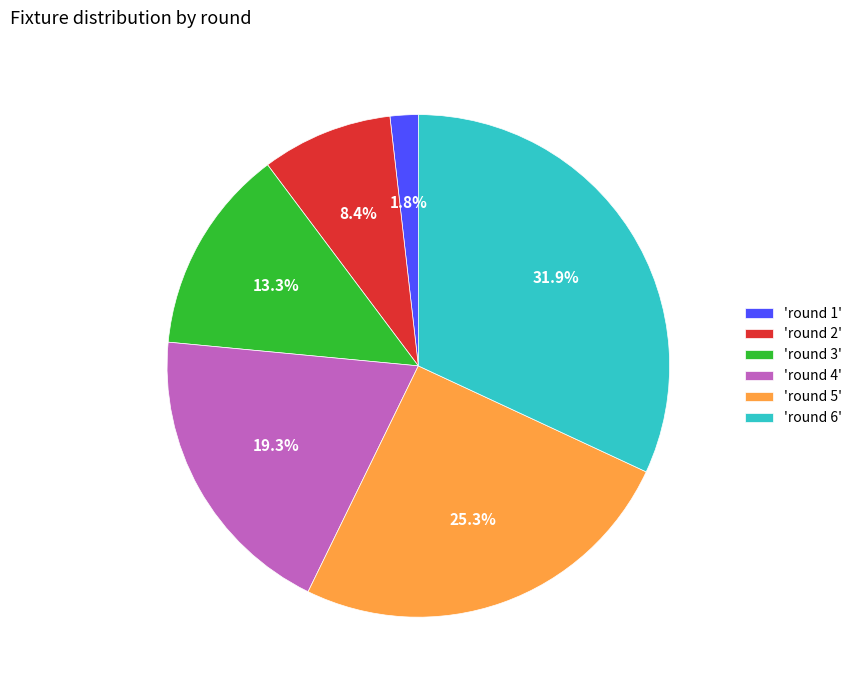

Is there any slice that represents more than half of the pie?

No